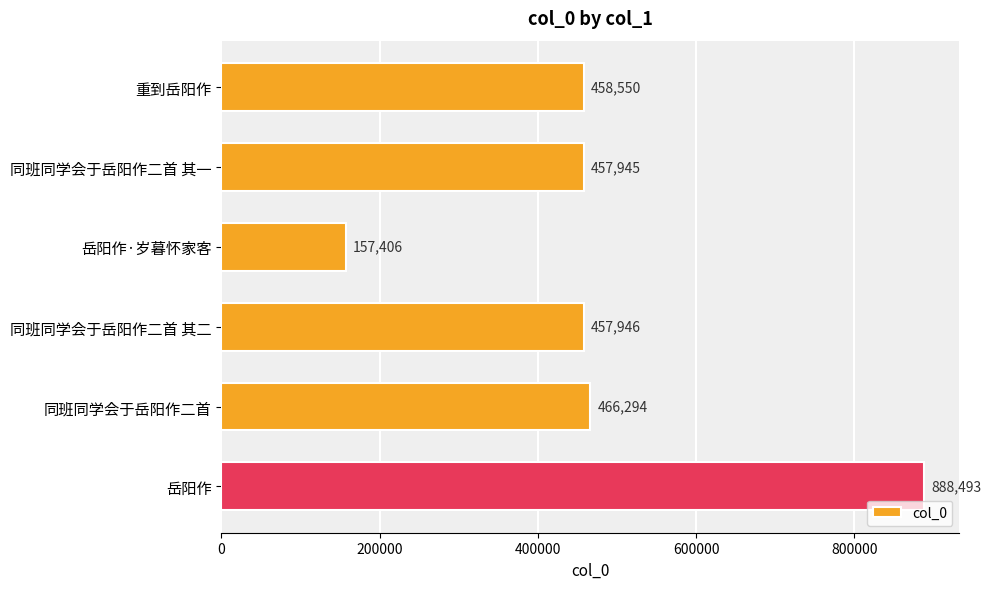

Is it true that the value at 岳阳作·岁暮怀家客 is 157406?

True